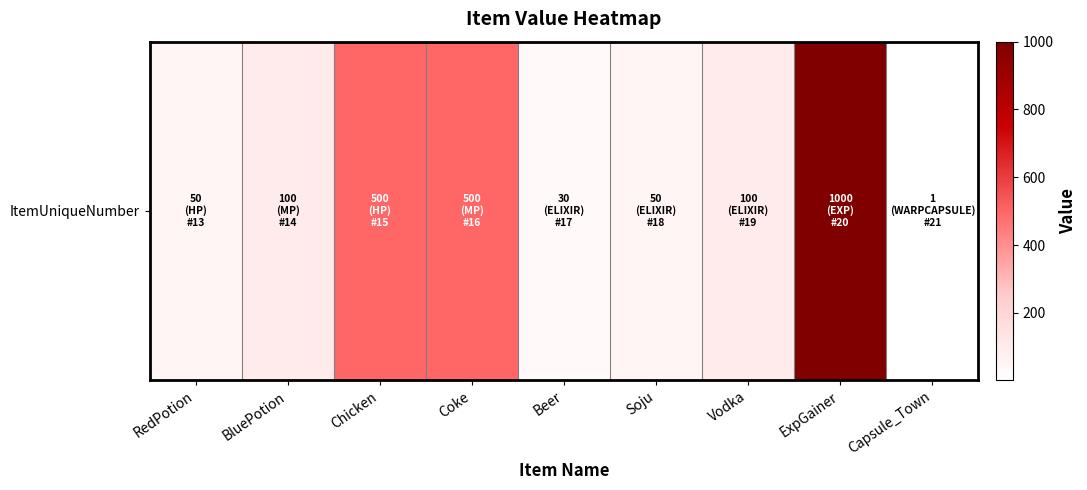

The chart shows a value of 29 at Soju. True or false?

False